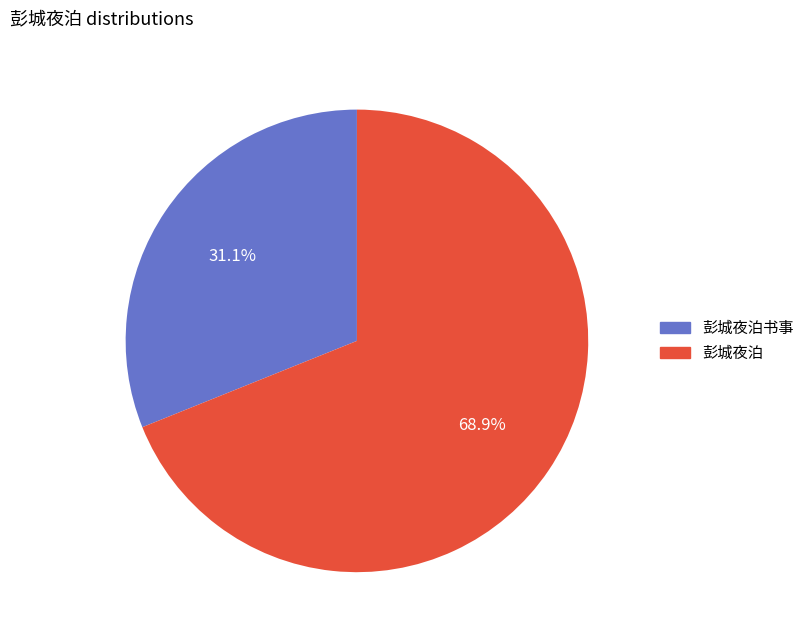

Does any single category account for the majority?

Yes